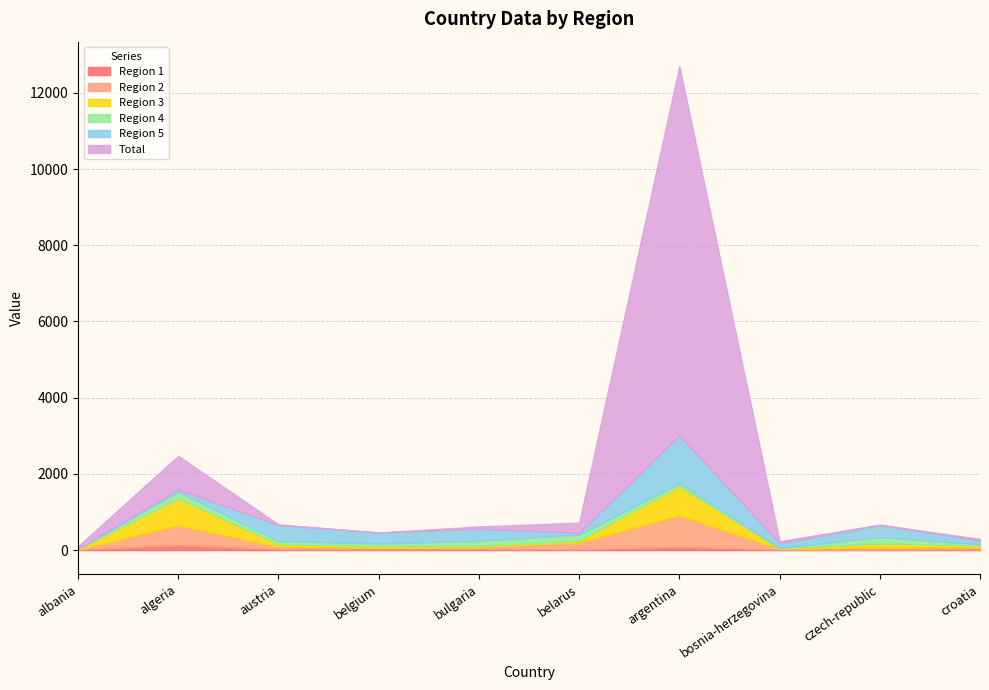

Reading left to right, list all the values displayed in this chart.

Region 1: albania=5.5	algeria=134.7	austria=21.6	belgium=22.5	bulgaria=28.0	belarus=20.1	argentina=88.1	bosnia-herzegovina=12.9	czech-republic=9.7	croatia=21.6
Region 2: albania=8.4	algeria=519.0	austria=68.0	belgium=38.9	bulgaria=47.4	belarus=178.4	argentina=823.0	bosnia-herzegovina=18.1	czech-republic=59.6	croatia=46.3
Region 3: albania=8.4	algeria=702.9	austria=68.0	belgium=40.5	bulgaria=30.4	belarus=45.2	argentina=765.0	bosnia-herzegovina=11.5	czech-republic=100.9	croatia=49.9
Region 4: albania=9.2	algeria=177.8	austria=81.5	belgium=73.0	bulgaria=138.0	belarus=162.1	argentina=84.9	bosnia-herzegovina=14.3	czech-republic=173.2	croatia=36.5
Region 5: albania=3.8	algeria=59.6	austria=420.9	belgium=284.6	bulgaria=320.8	belarus=46.2	argentina=1250.5	bosnia-herzegovina=124.9	czech-republic=314.4	croatia=102.1
Total: albania=67.3	algeria=881.2	austria=15.3	belgium=4.4	bulgaria=55.8	belarus=269.5	argentina=9695.4	bosnia-herzegovina=51.5	czech-republic=12.6	croatia=36.6